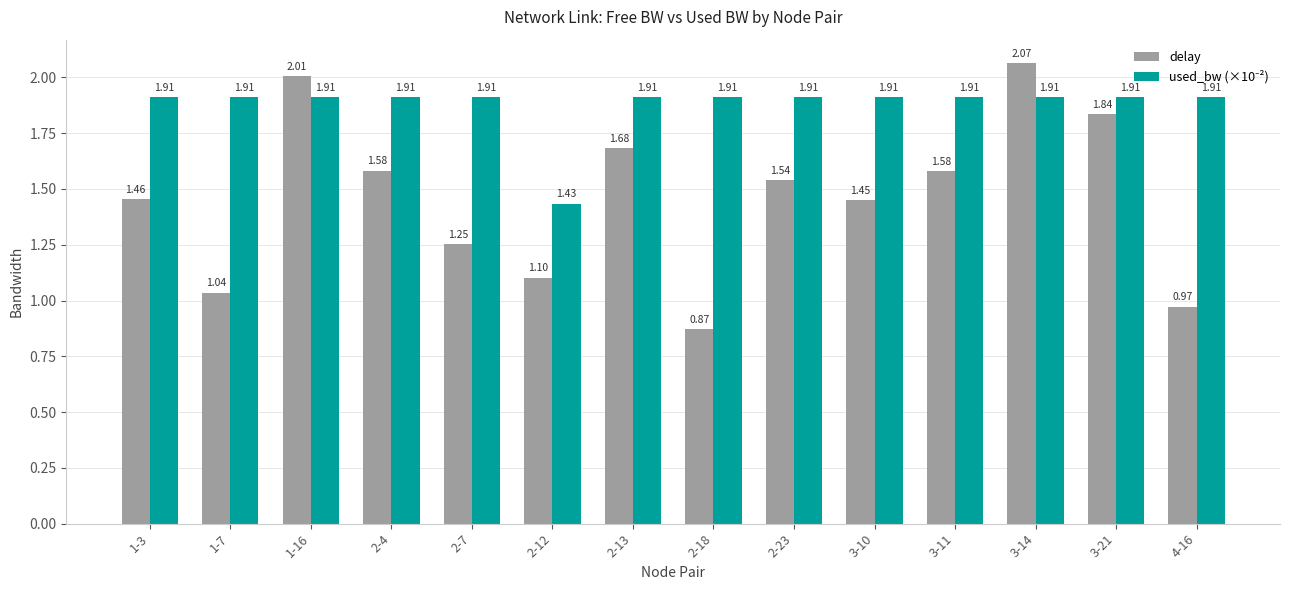

What is the difference between the maximum and minimum values in the delay series?

1.2